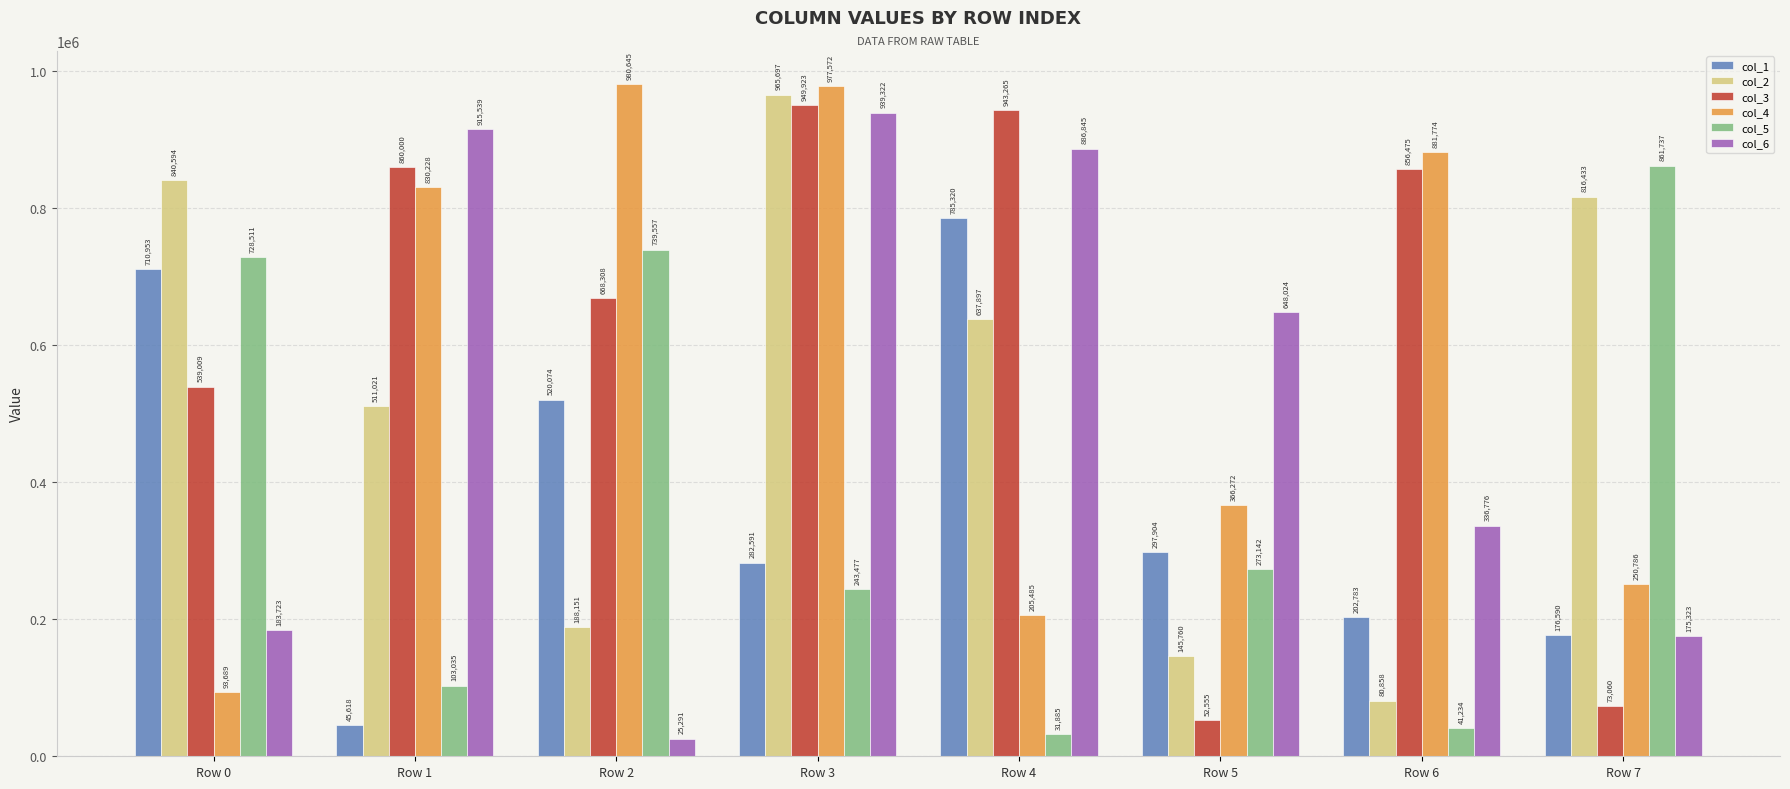

What is the approximate value of col_4 at Row 1, to the nearest 100?

830200